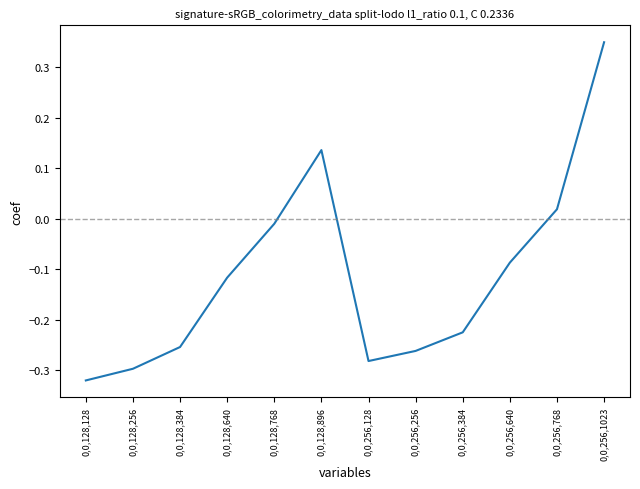

What position from the right is 0,0,128,896?

7